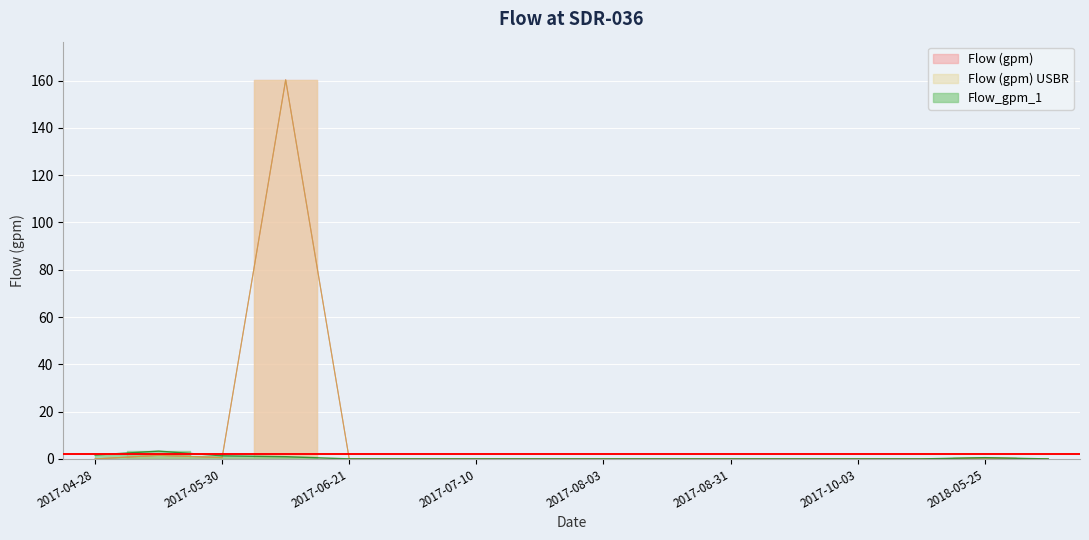

What are all the series names shown in the legend?

Flow_gpm_1, Flow (gpm), Flow (gpm) USBR